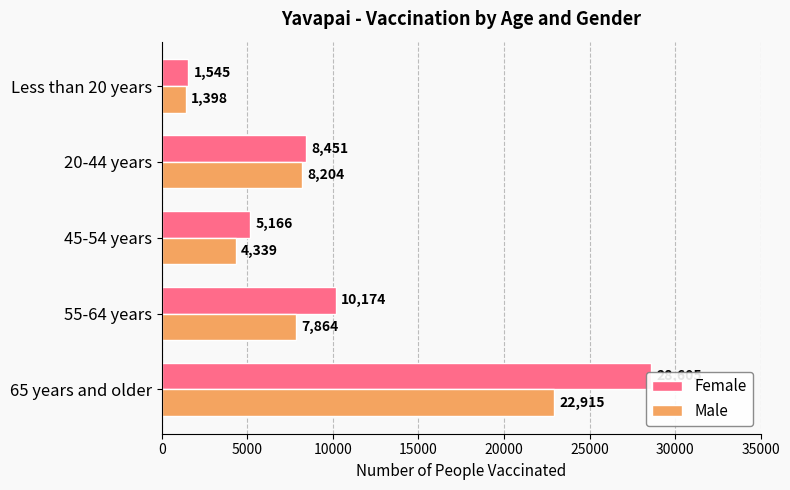

What is the average value of the Female series?

10788